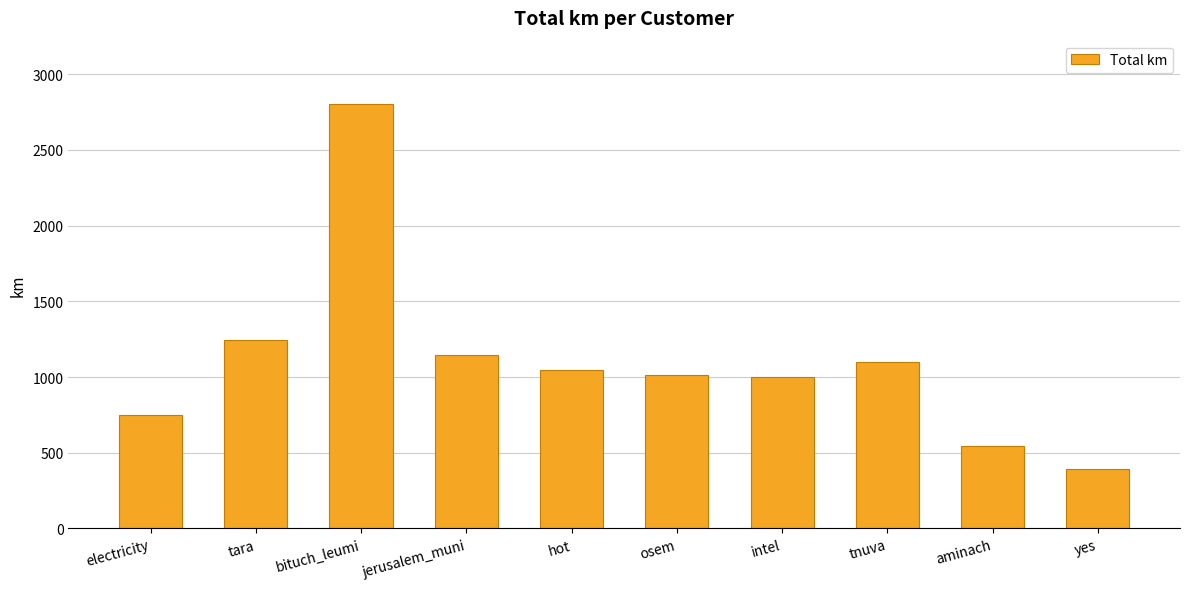

How many values are below 1044?

5